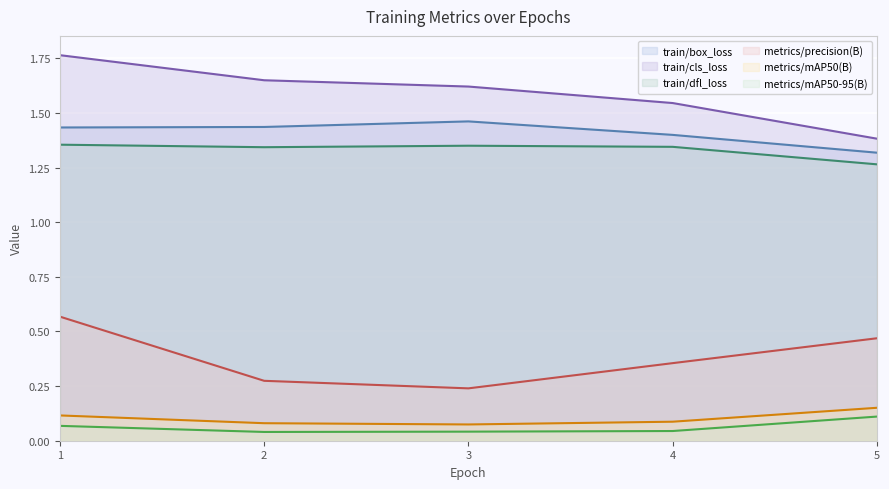

What is the difference between the maximum and minimum values in the train/box_loss series?

0.1